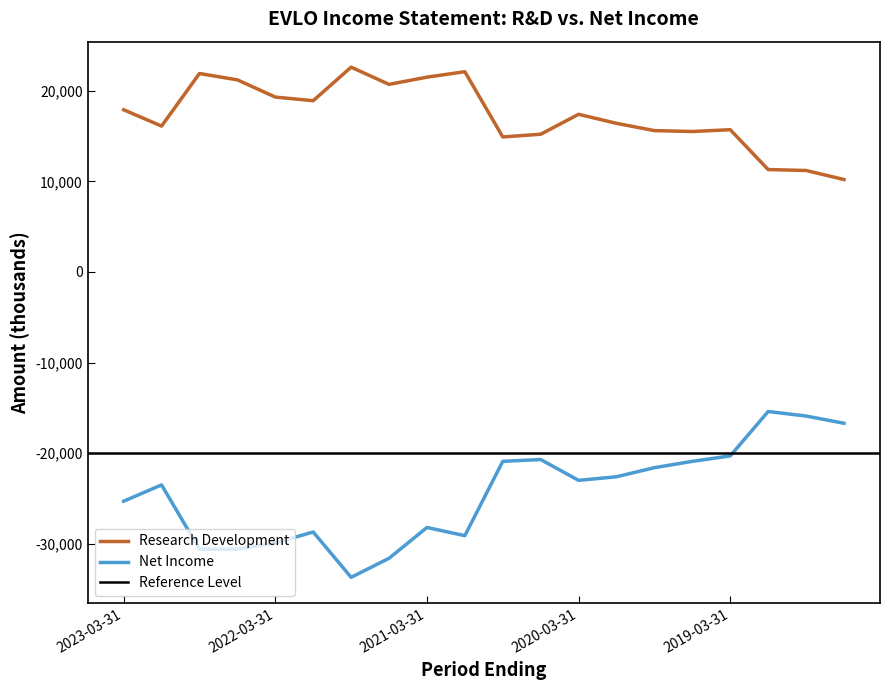

Where is the first local minimum for Research Development?

2022-12-31